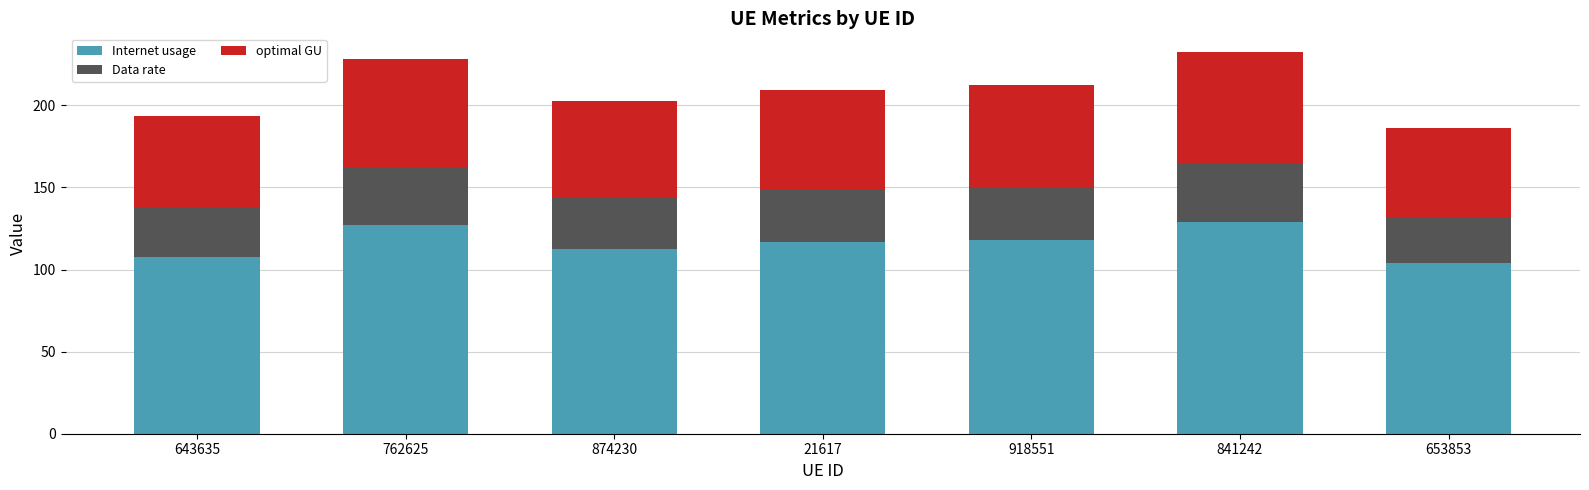

Reading left to right, what are the values for Internet usage?

643635=107.9	762625=127.1	874230=112.7	21617=116.5	918551=118.1	841242=129.2	653853=103.8